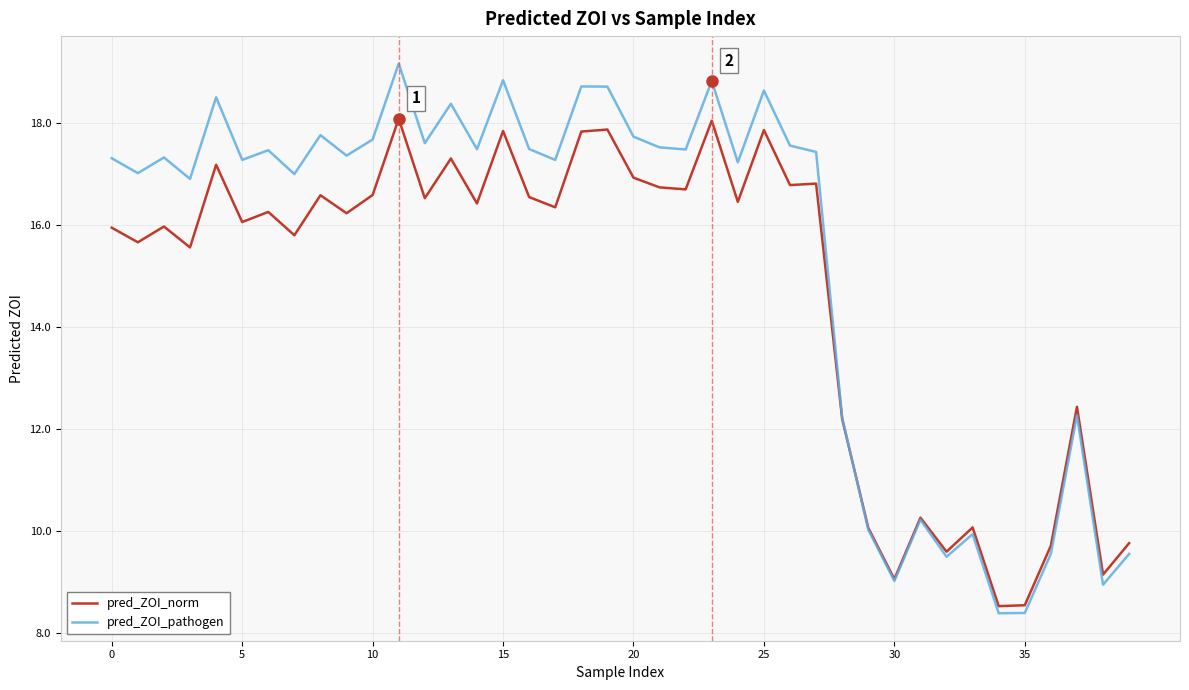

How many lines are shown in the chart?

2